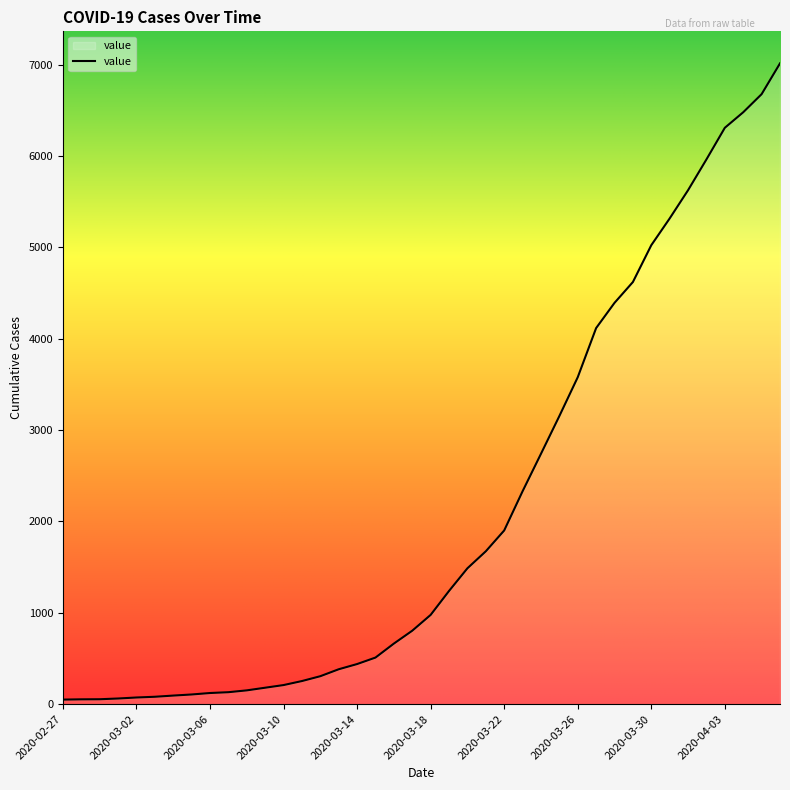

What is the maximum value shown in the chart?

7013